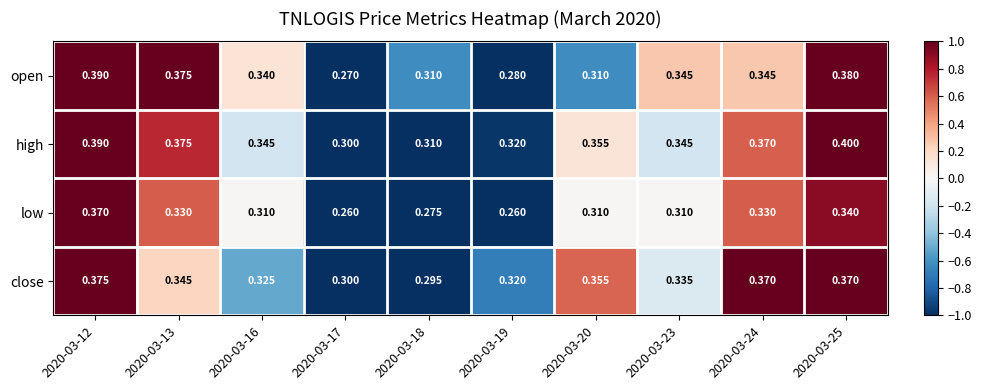

At which category is the sum across all series the highest?

2020-03-12